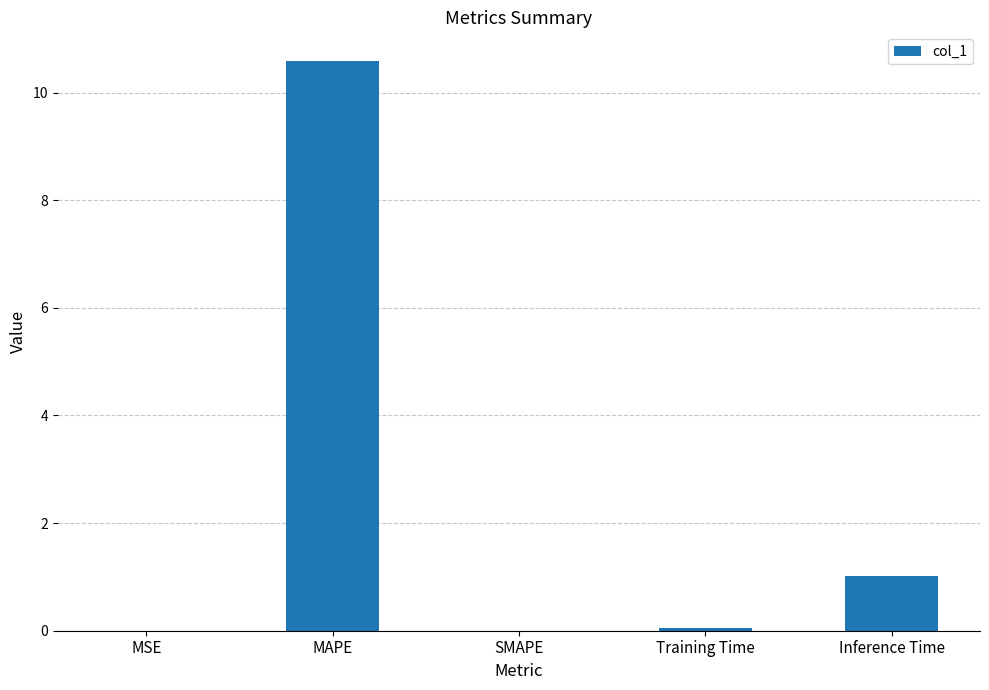

At which label is the value closest to 5?

Inference Time